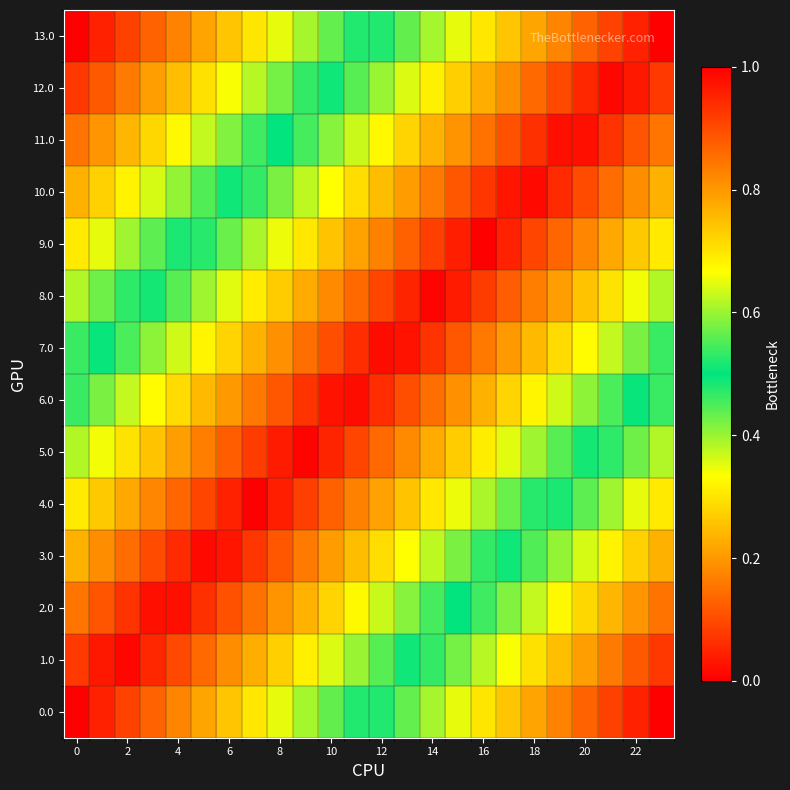

Count the number of categories in the chart.

24